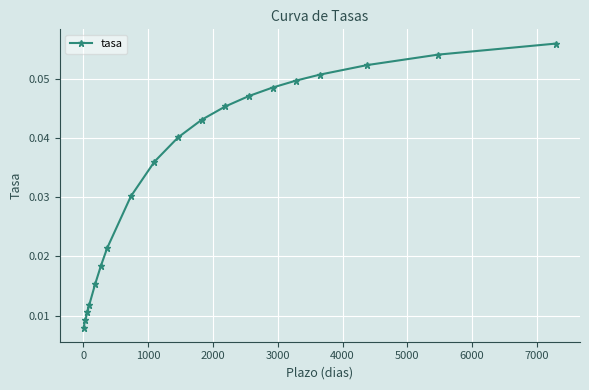

True or false: there are more than 2 points higher than both neighbors.

False